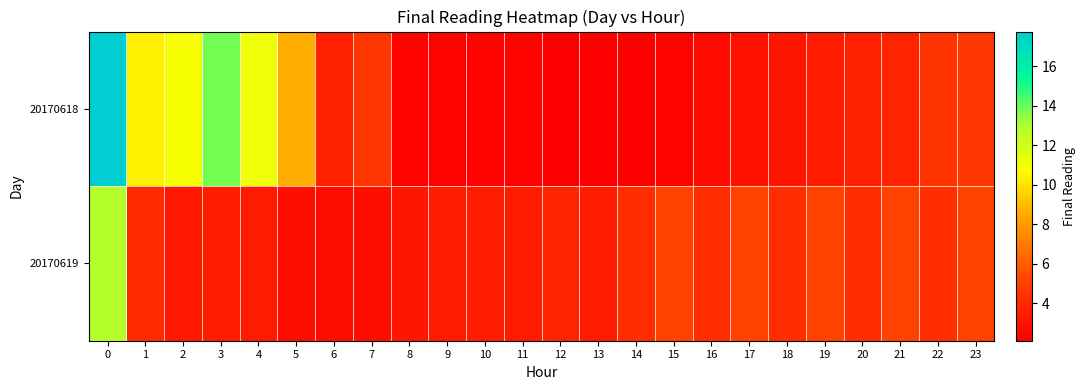

Between 0 and 1, which series saw the biggest shift?

20170619